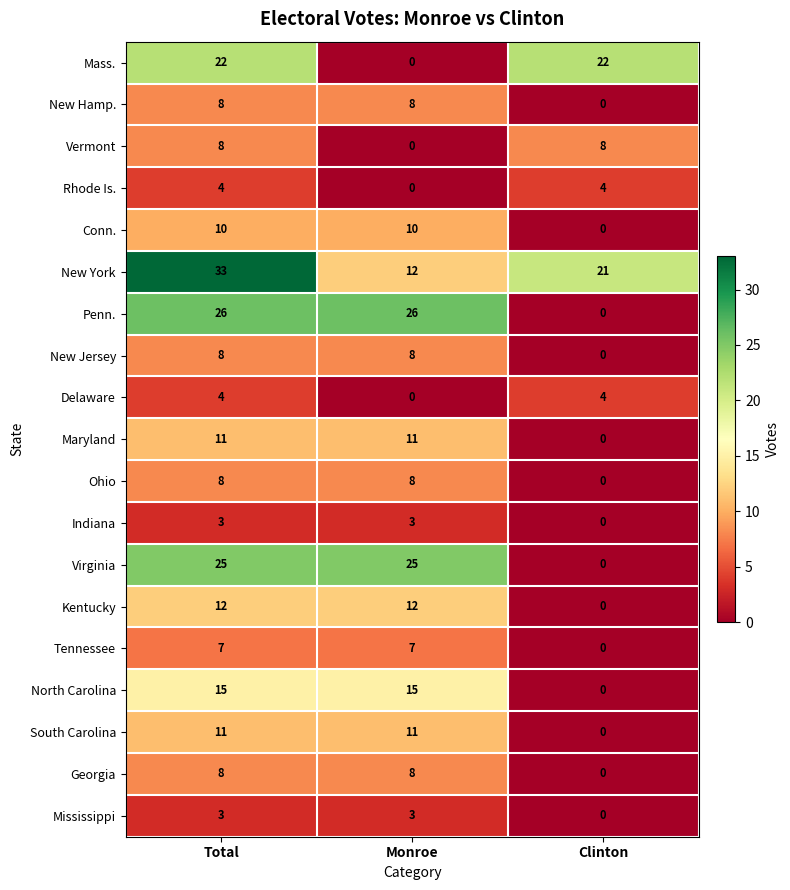

What is the spread (max minus min) of values at Total?

30